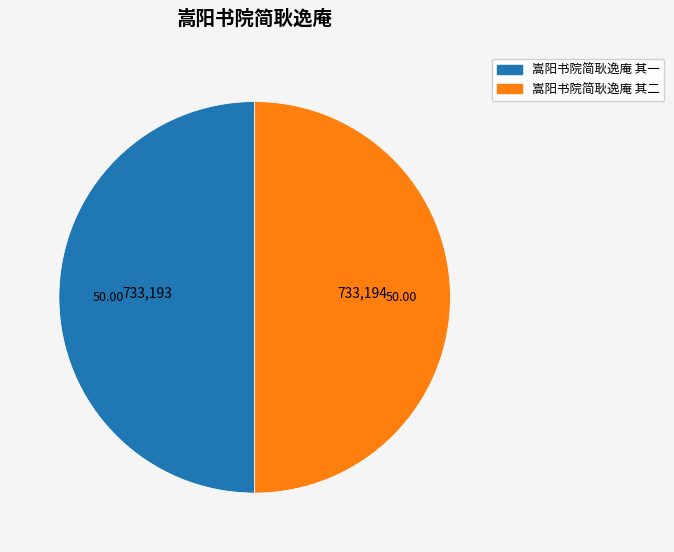

Approximately how many times larger is the value at 嵩阳书院简耿逸庵 其二 compared to 嵩阳书院简耿逸庵 其一?

1.0